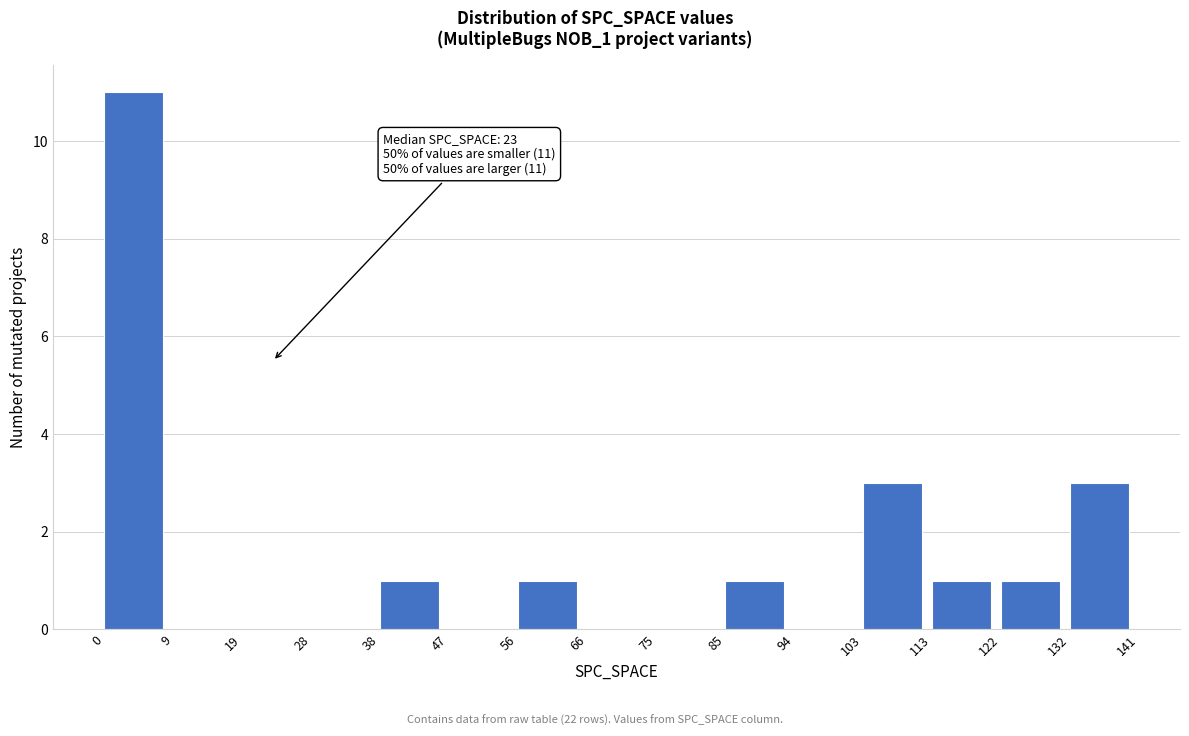

Which range on the x-axis has the tallest bar?

0 to 9